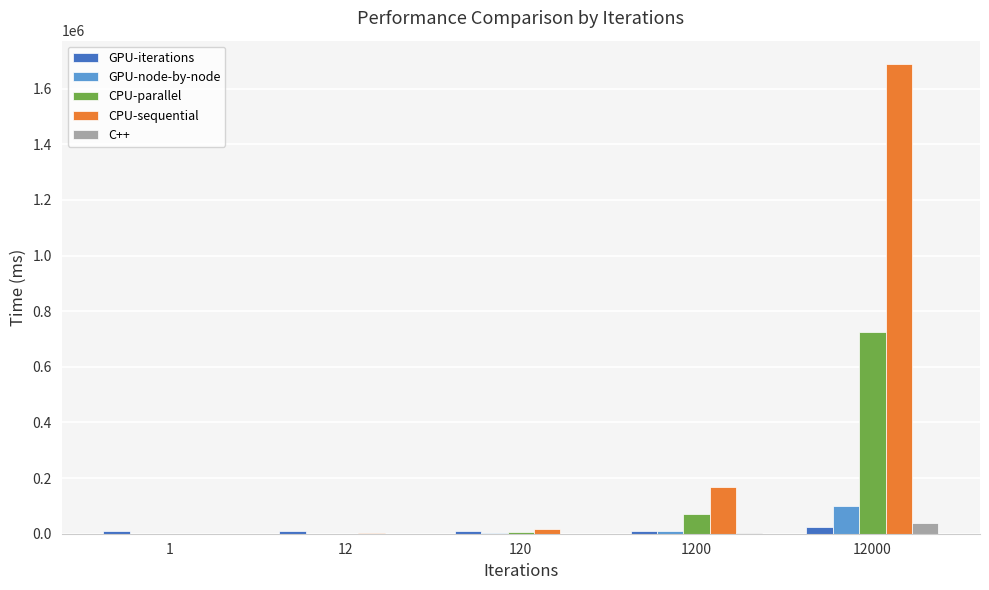

What is the spread (max minus min) of values at 1200?

165000.0